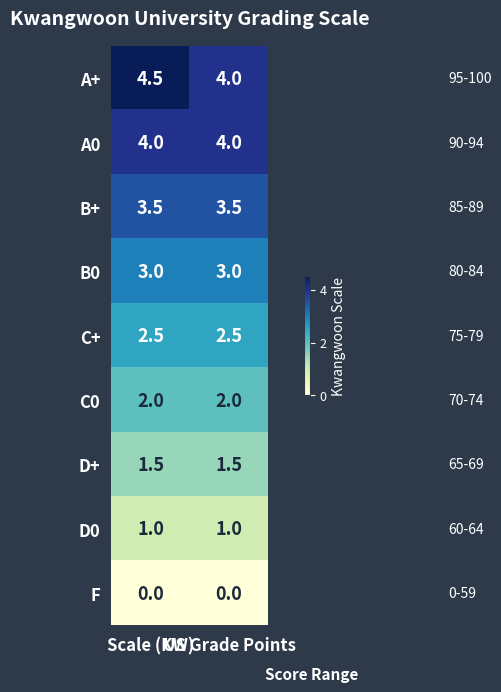

Which series has the largest total across all categories?

A+